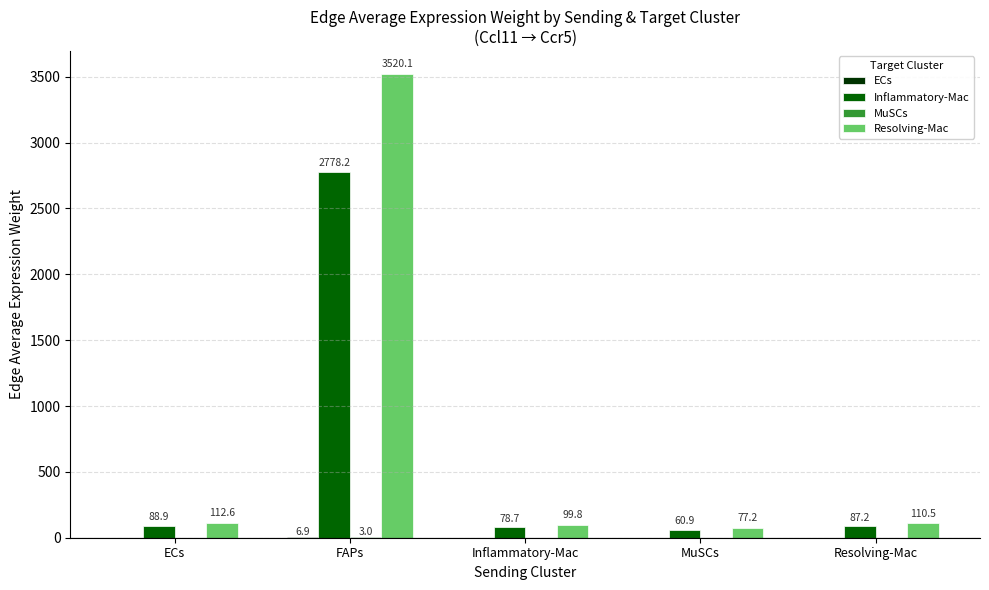

Which series has the largest total across all categories?

Resolving-Mac